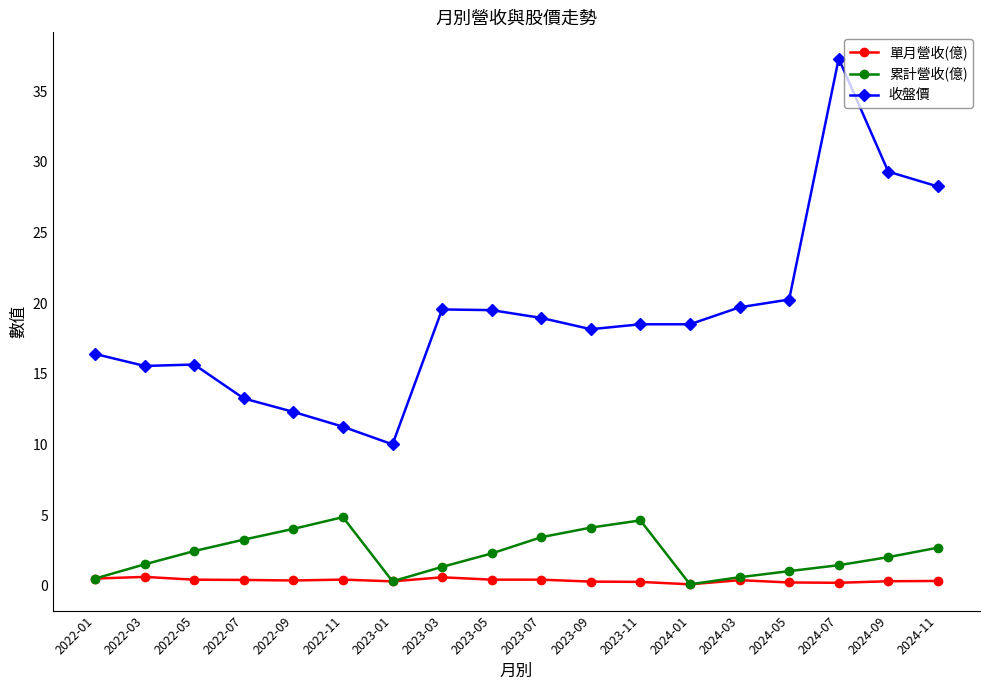

What is the lowest value of the 累計營收(億) series?

0.1